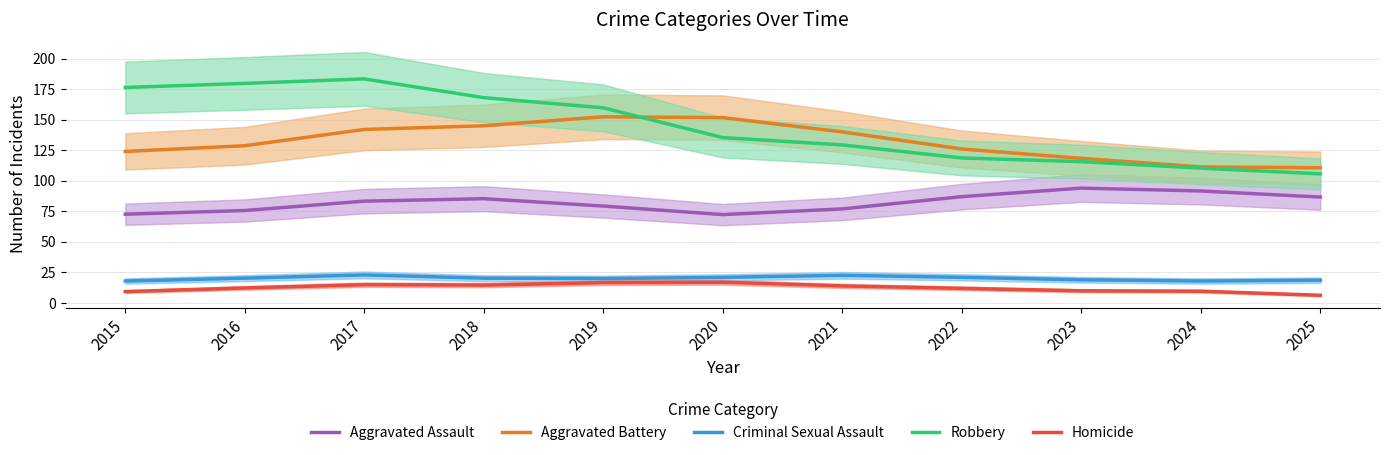

The value of Robbery at 2024 is 29.3. True or false?

False